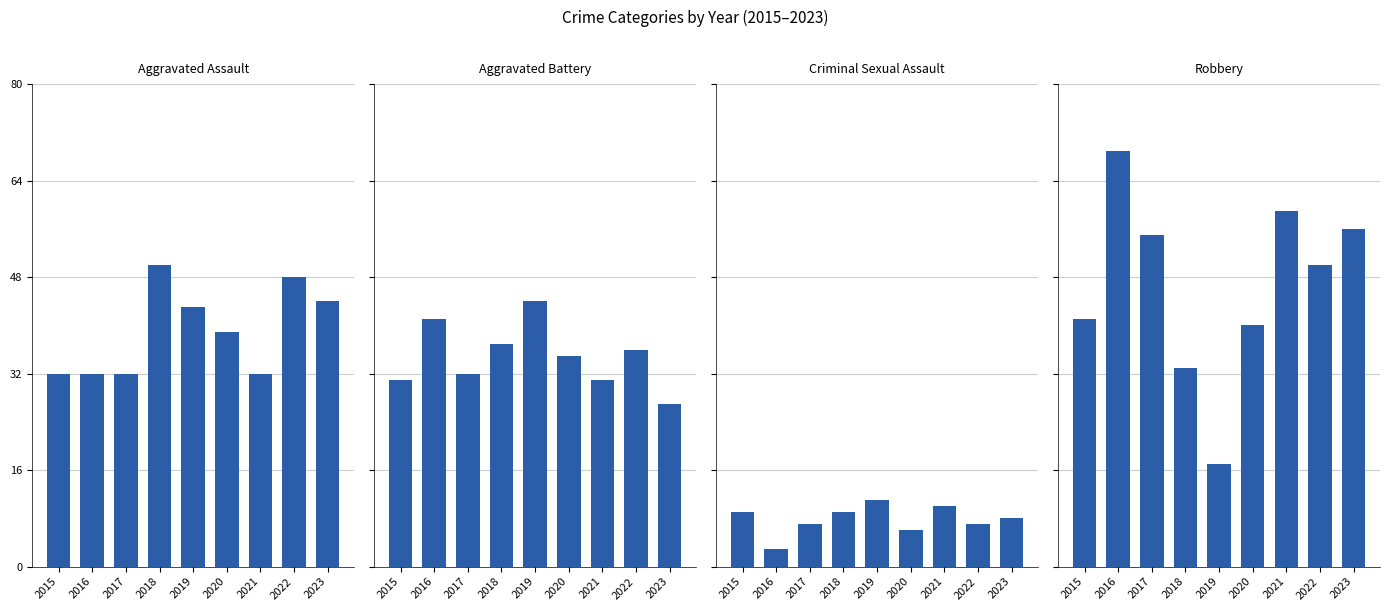

Which series has the largest total across all categories?

Robbery